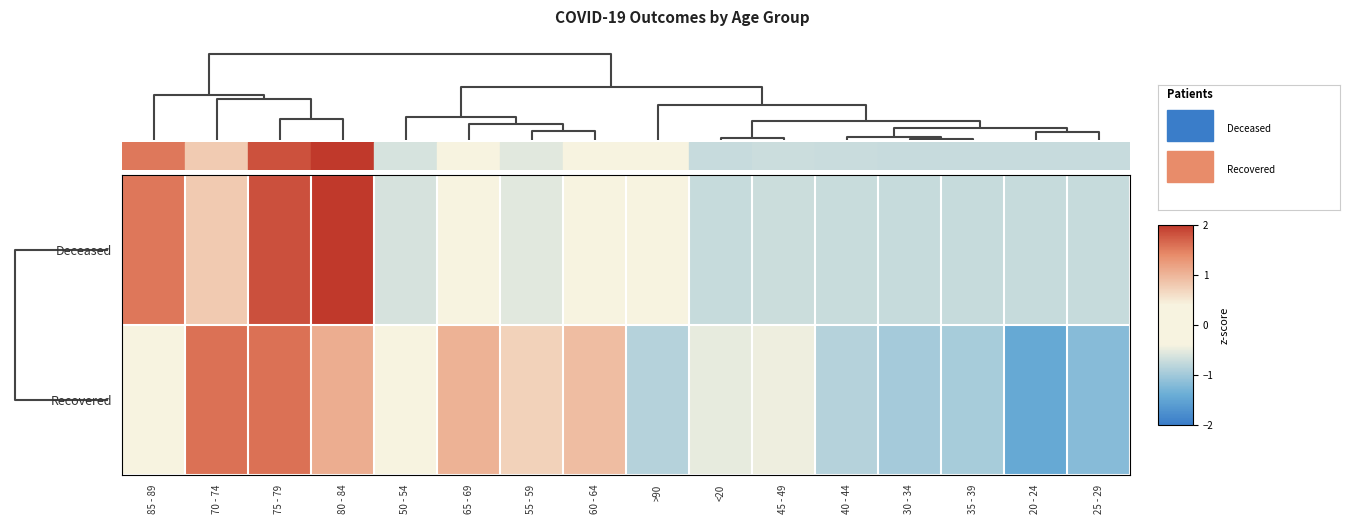

Reading left to right, transcribe all the data shown in this chart.

Deceased: 85 - 89=1.5	70 - 74=0.8	75 - 79=1.8	80 - 84=2.2	50 - 54=-0.6	65 - 69=0.0	55 - 59=-0.6	60 - 64=-0.4	>90=0.3	<20=-0.7	45 - 49=-0.7	40 - 44=-0.7	30 - 34=-0.7	35 - 39=-0.7	20 - 24=-0.7	25 - 29=-0.7
Recovered: 85 - 89=0.1	70 - 74=1.6	75 - 79=1.6	80 - 84=1.1	50 - 54=0.2	65 - 69=1.0	55 - 59=0.7	60 - 64=0.9	>90=-0.9	<20=-0.5	45 - 49=-0.5	40 - 44=-0.9	30 - 34=-1.0	35 - 39=-1.0	20 - 24=-1.4	25 - 29=-1.2